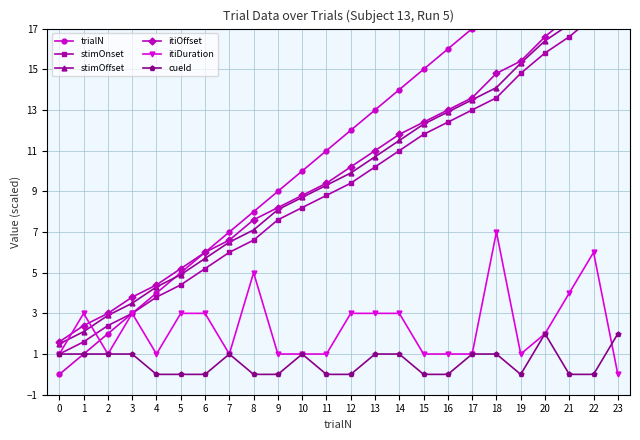

Reading right to left, what are all the values shown in this chart?

trialN: 23.0	22.0	21.0	20.0	19.0	18.0	17.0	16.0	15.0	14.0	13.0	12.0	11.0	10.0	9.0	8.0	7.0	6.0	5.0	4.0	3.0	2.0	1.0	0.0
stimOnset: 18.8	17.6	16.6	15.8	14.8	13.6	13.0	12.4	11.8	11.0	10.2	9.4	8.8	8.2	7.6	6.6	6.0	5.2	4.4	3.8	3.0	2.4	1.6	1.0
stimOffset: 19.4	18.2	17.2	16.4	15.3	14.1	13.5	12.9	12.3	11.5	10.7	9.9	9.3	8.7	8.1	7.1	6.5	5.7	4.9	4.3	3.5	2.9	2.1	1.5
itiOffset: 19.4	18.8	17.6	16.6	15.4	14.8	13.6	13.0	12.4	11.8	11.0	10.2	9.4	8.8	8.2	7.6	6.6	6.0	5.2	4.4	3.8	3.0	2.4	1.6
itiDuration: 0.0	6.0	4.0	2.0	1.0	7.0	1.0	1.0	1.0	3.0	3.0	3.0	1.0	1.0	1.0	5.0	1.0	3.0	3.0	1.0	3.0	1.0	3.0	1.0
cueId: 2.0	0.0	0.0	2.0	0.0	1.0	1.0	0.0	0.0	1.0	1.0	0.0	0.0	1.0	0.0	0.0	1.0	0.0	0.0	0.0	1.0	1.0	1.0	1.0